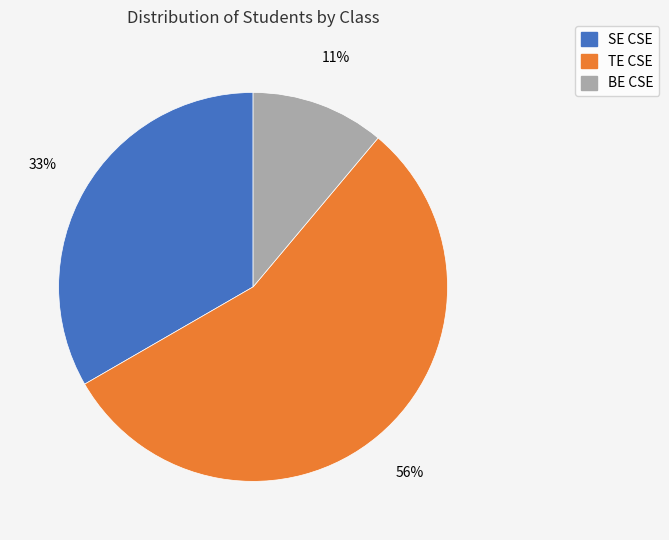

Which has a higher value, SE CSE or TE CSE?

TE CSE